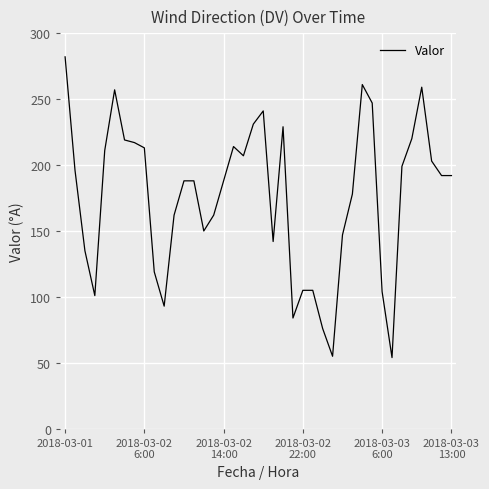

What is the minimum value shown in the chart?

54